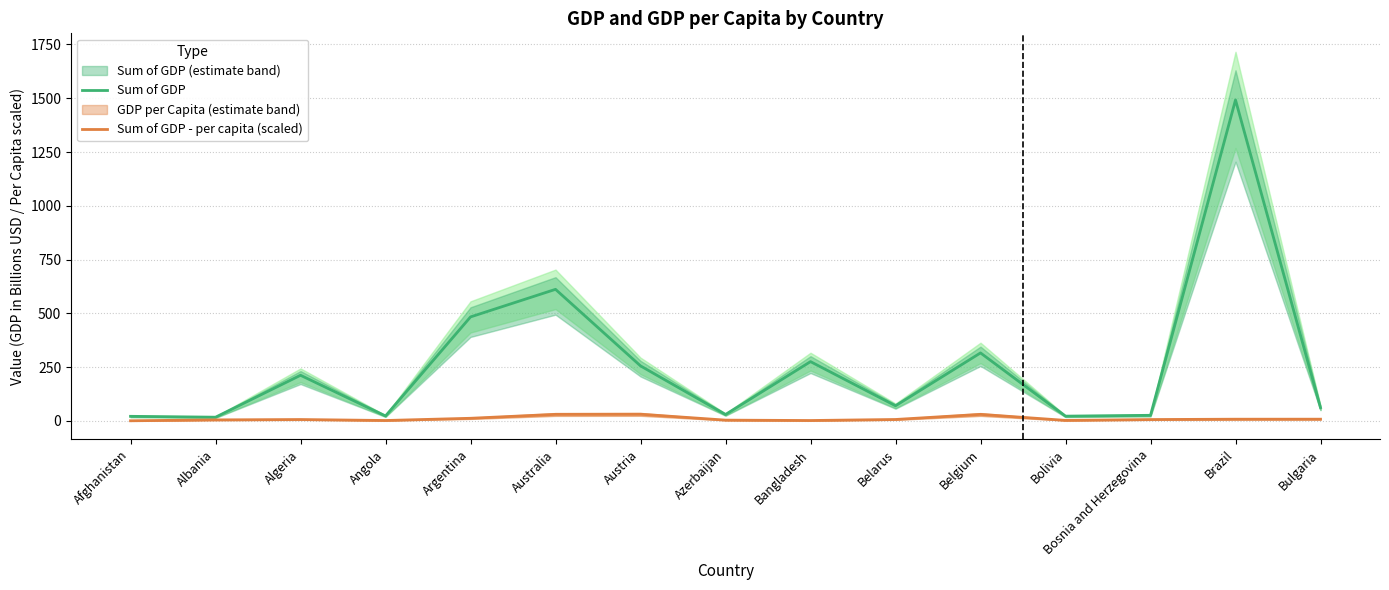

Is it true that Sum of GDP - per capita (scaled) equals 2.6 at Bolivia?

True